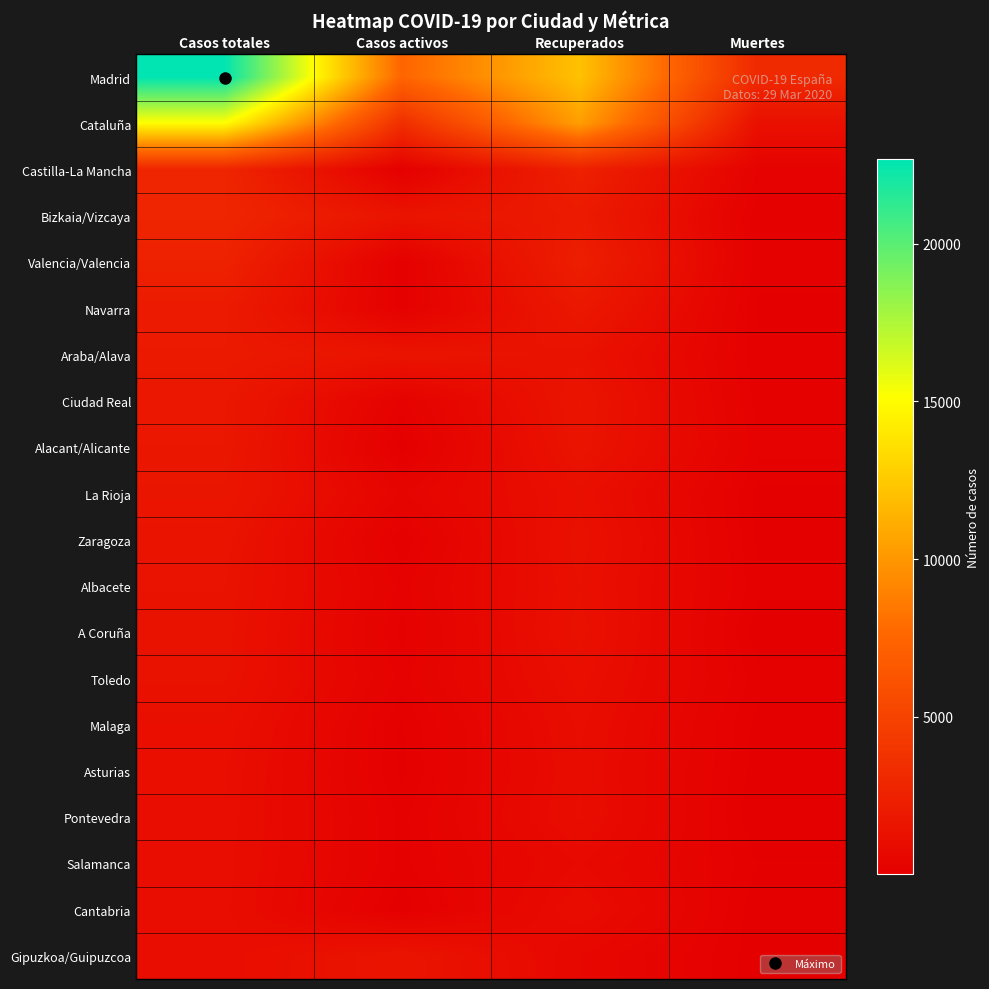

What is the spread (max minus min) of values at Casos totales?

21660